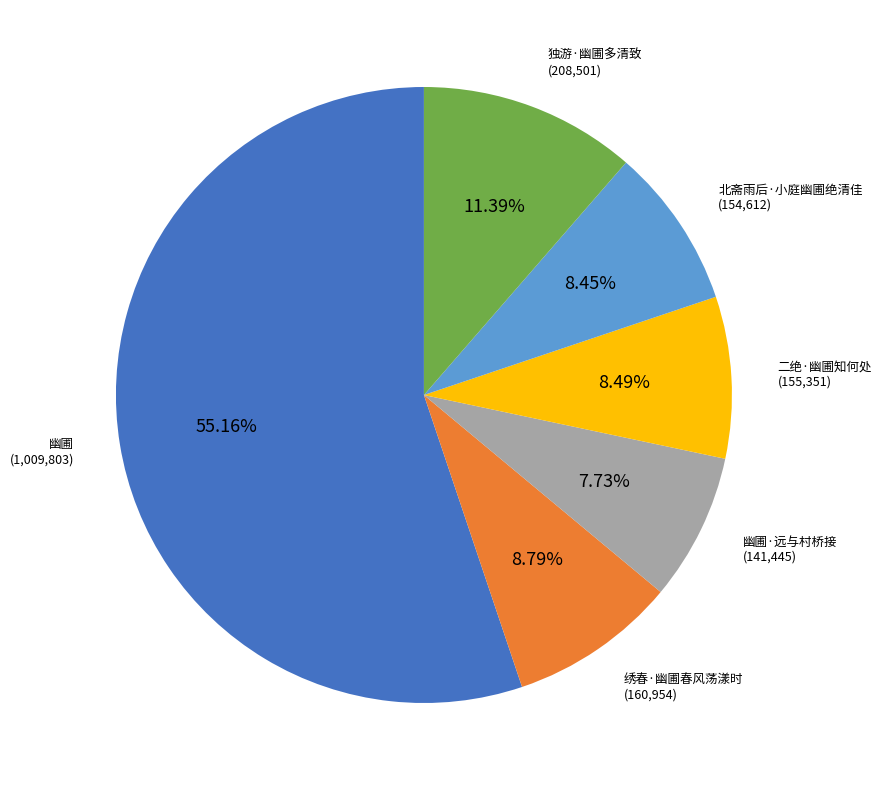

Does any single category account for the majority?

Yes